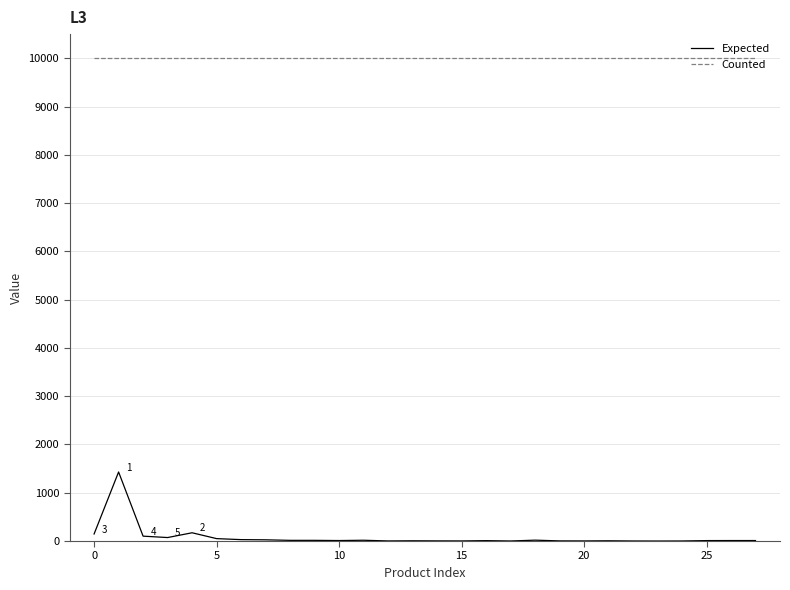

Is this an area chart (filled region under the line)?

No